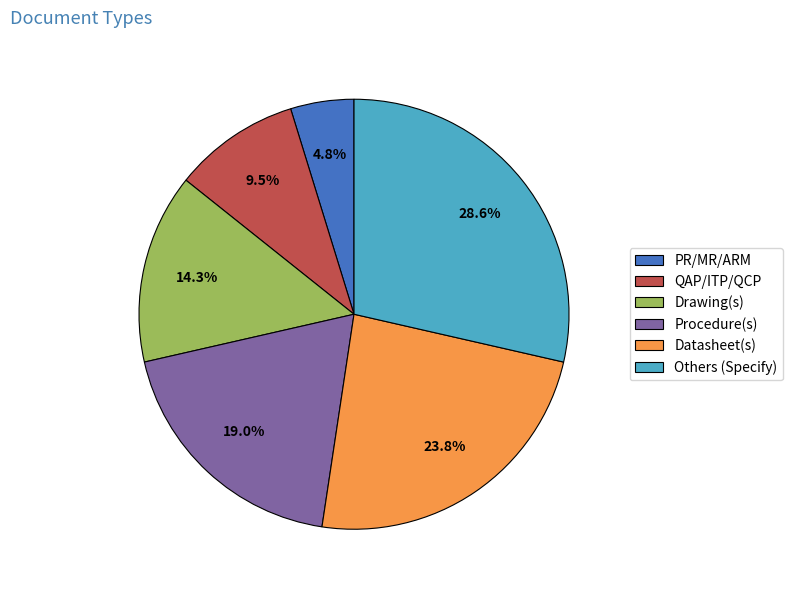

Which slice is the smallest?

PR/MR/ARM